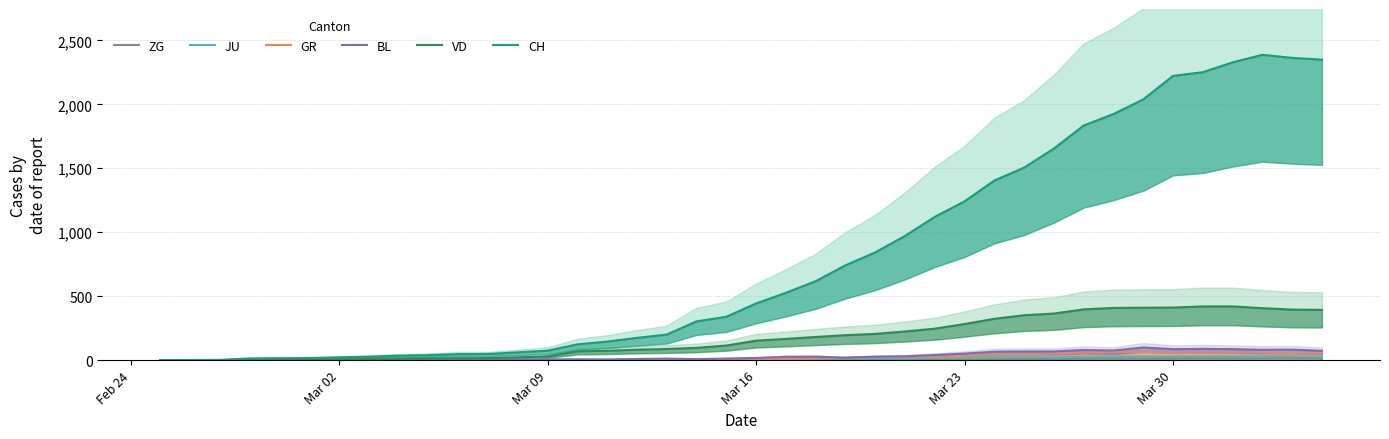

What is the greatest value displayed?

2387